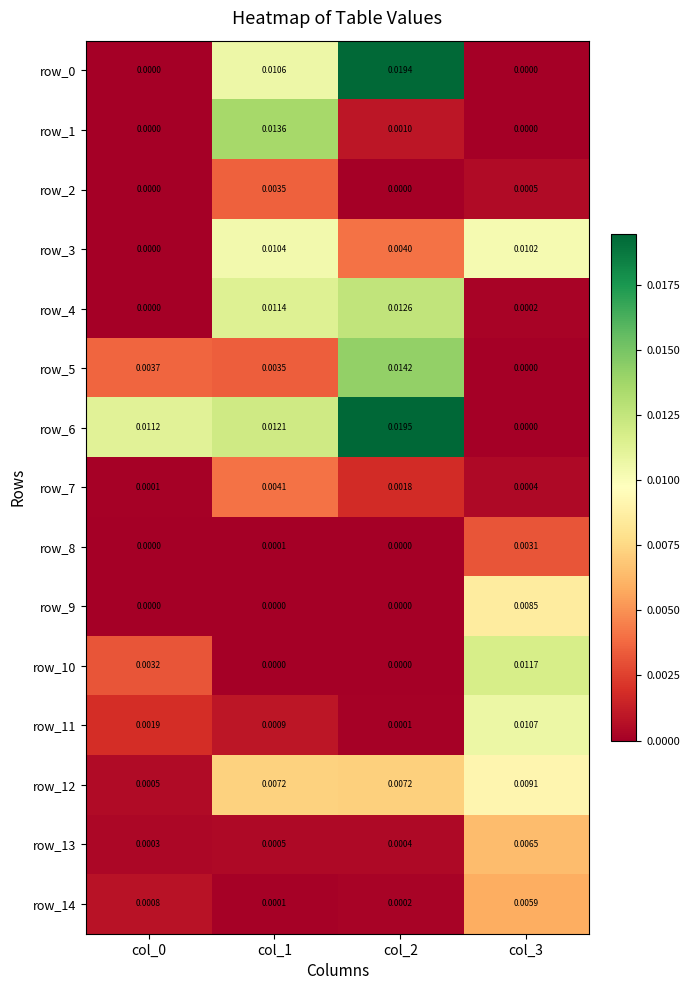

Count the row_5 values in the range 0 to 1.

4